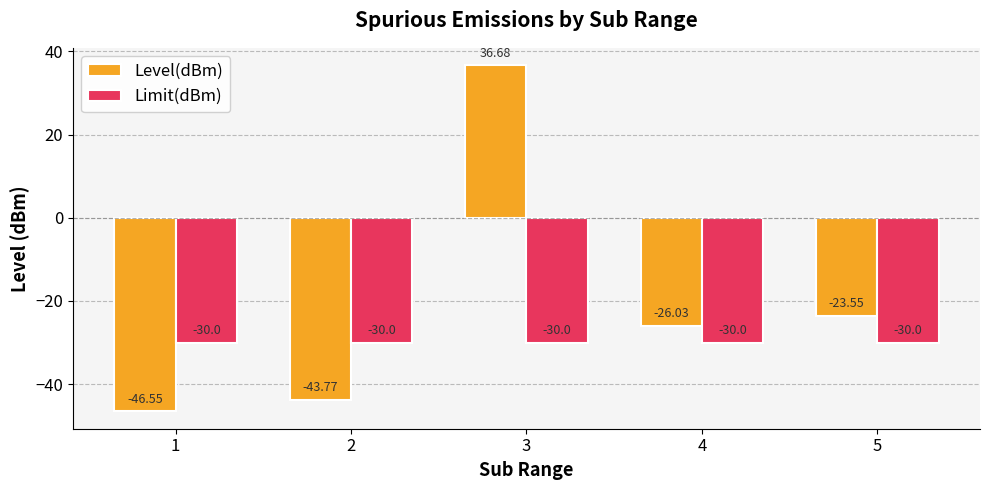

Which label corresponds to the smallest value in the chart?

1